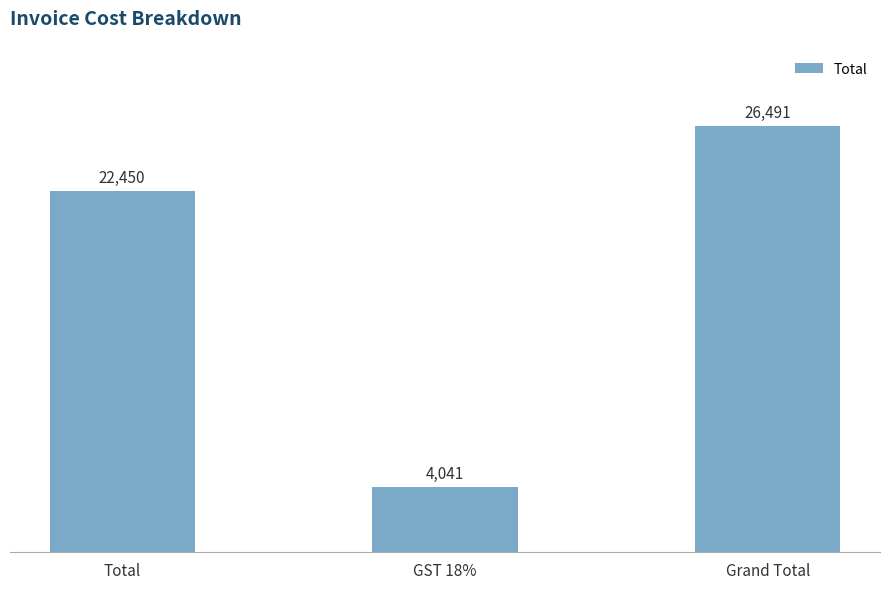

What is the difference between the values at Grand Total and Total?

4041